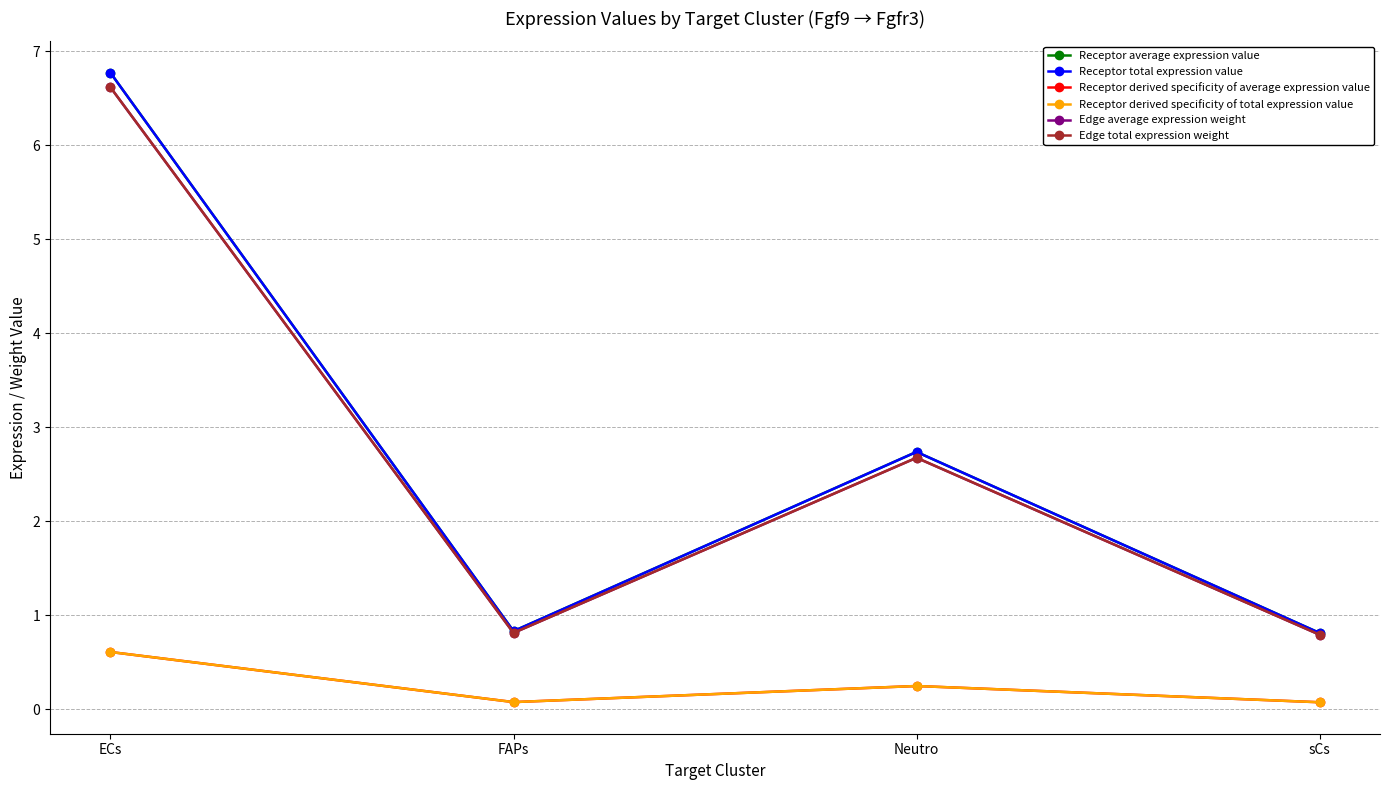

How many lines are shown in the chart?

6